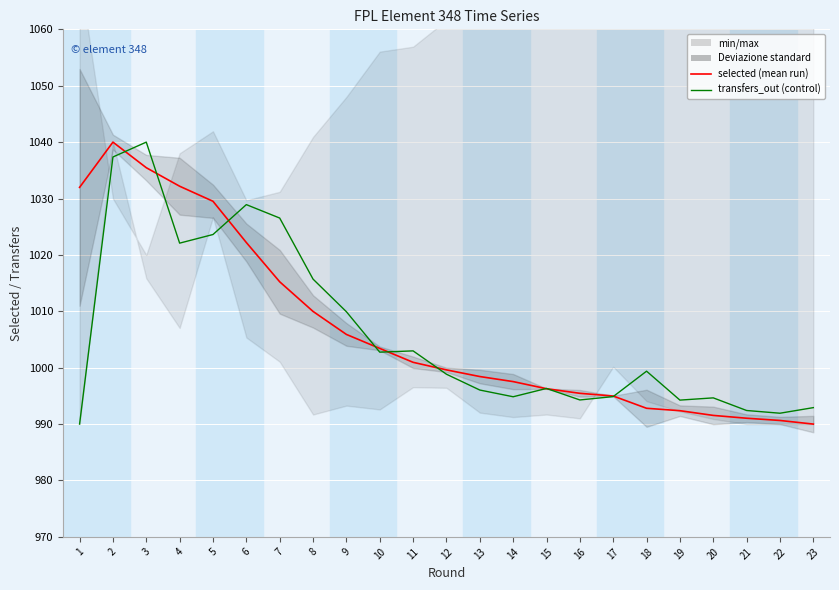

The transfers_out series shows 1028.9 at 6. True or false?

True